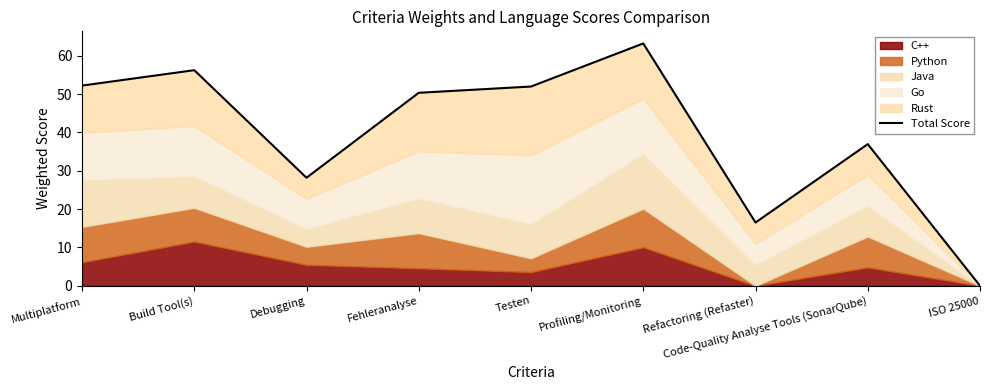

Where does the data first go above 50?

Multiplatform